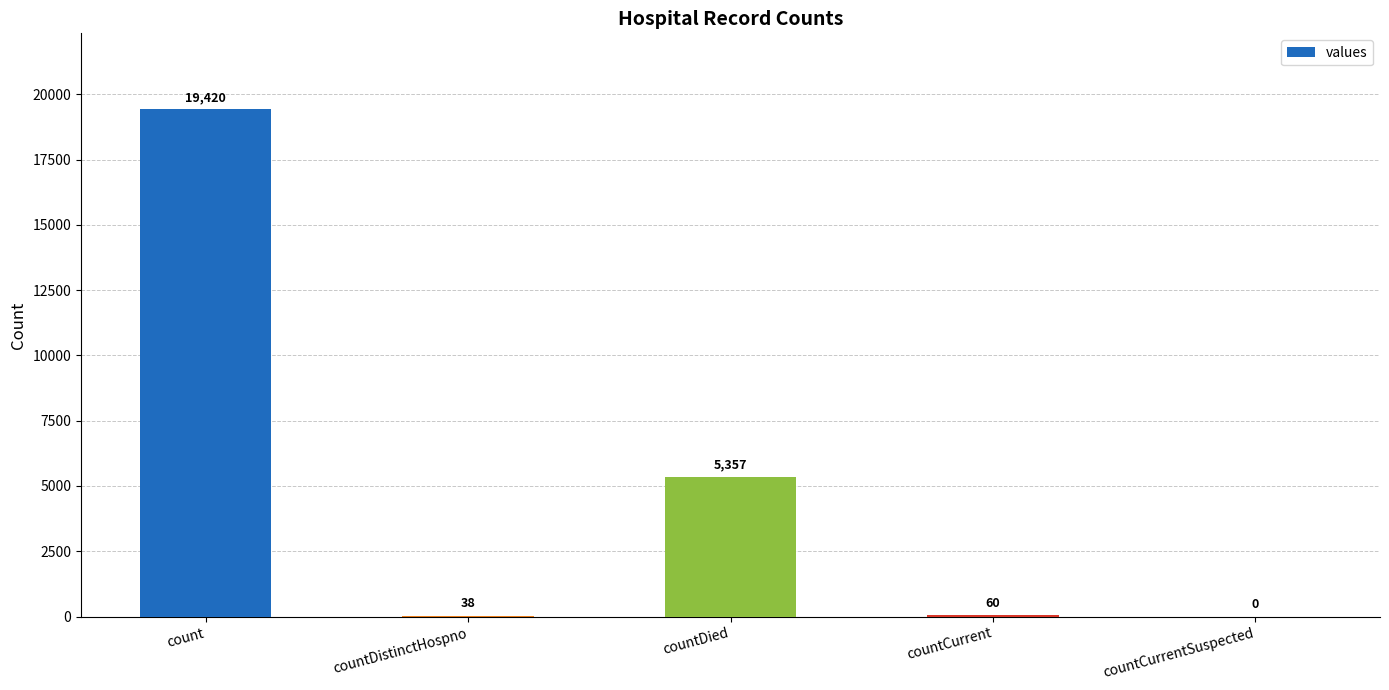

What is the difference between the values at countCurrentSuspected and countDistinctHospno?

38